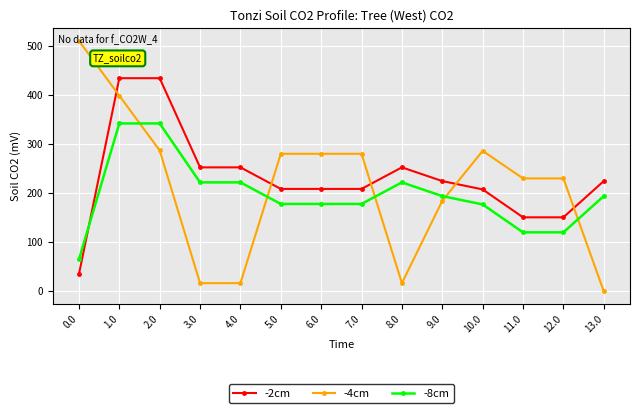

What is the greatest value displayed?

511.3